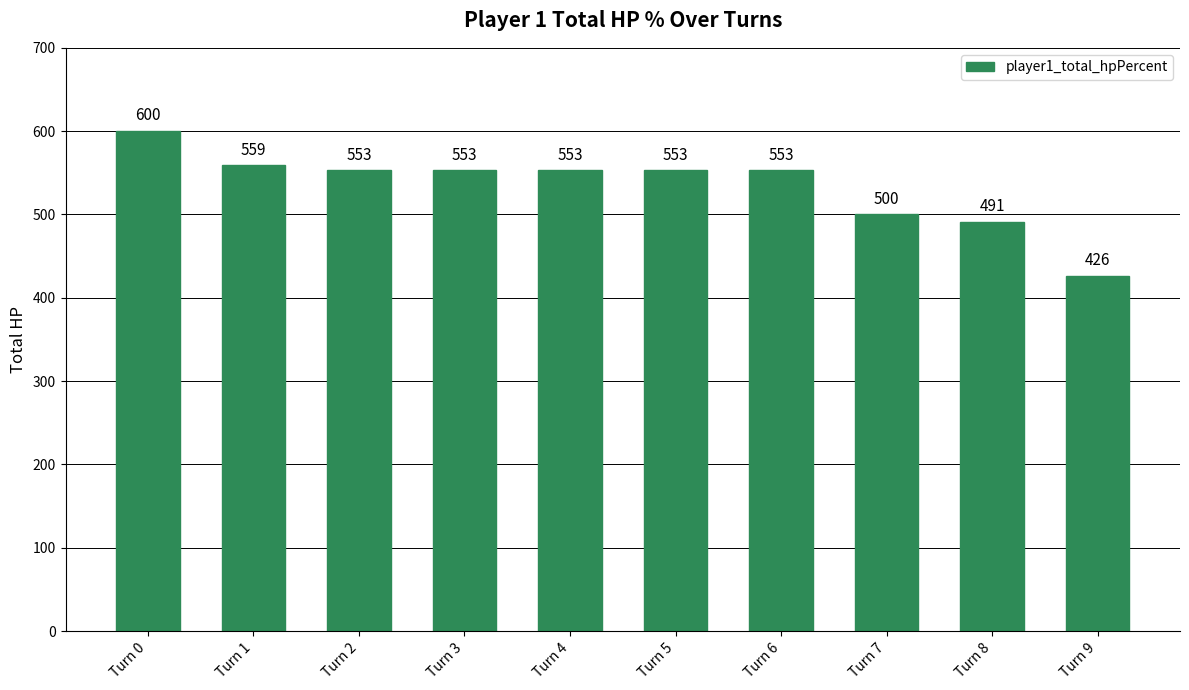

How many data points does each series have?

10